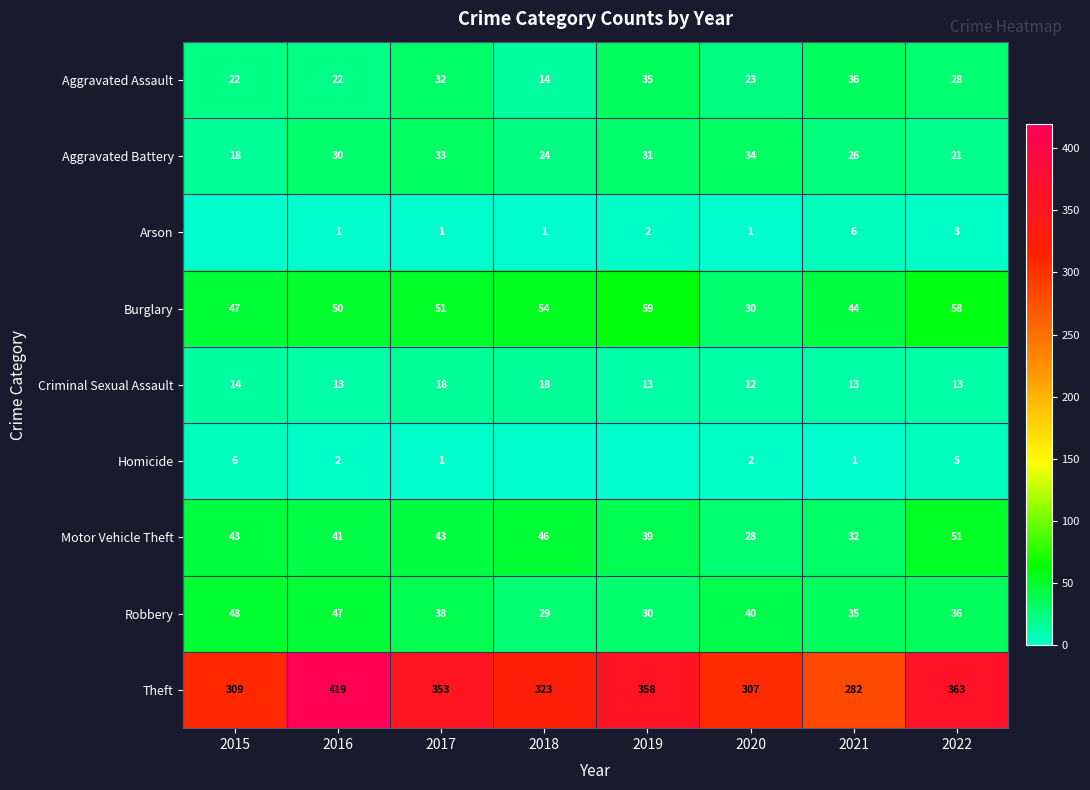

At 2021, list the series in order from smallest to largest.

Homicide, Arson, Criminal Sexual Assault, Aggravated Battery, Motor Vehicle Theft, Robbery, Aggravated Assault, Burglary, Theft